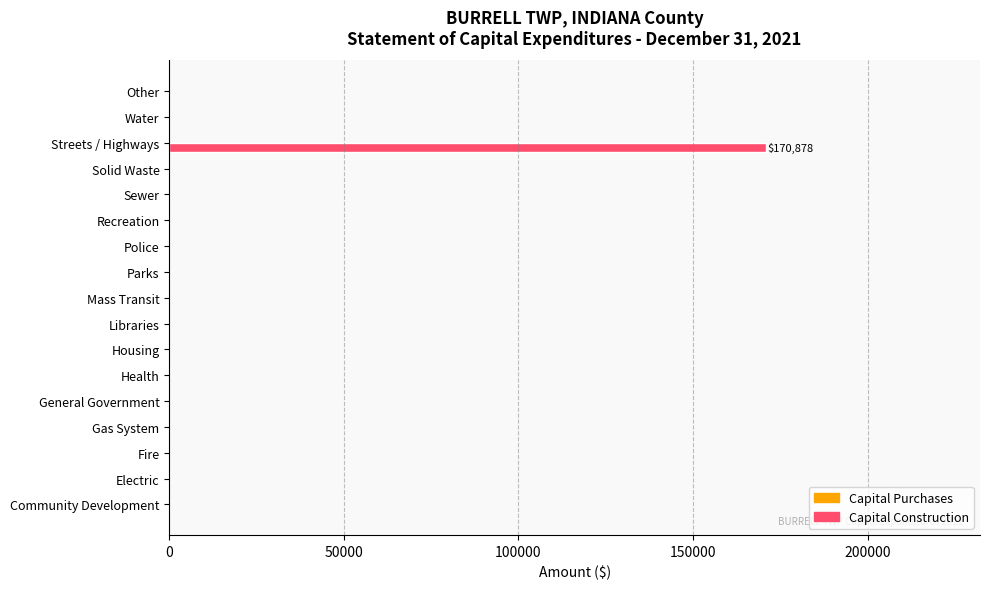

What is the sum of all values?

170878